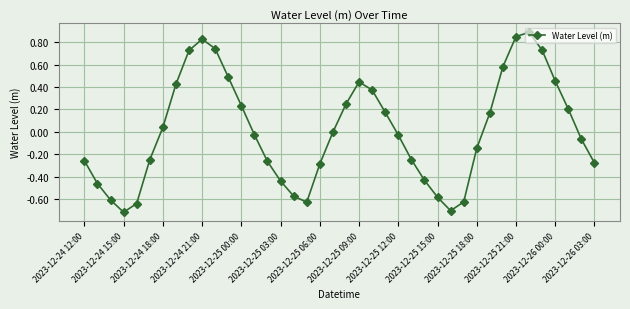

What is the difference between the maximum and second lowest values?

1.6